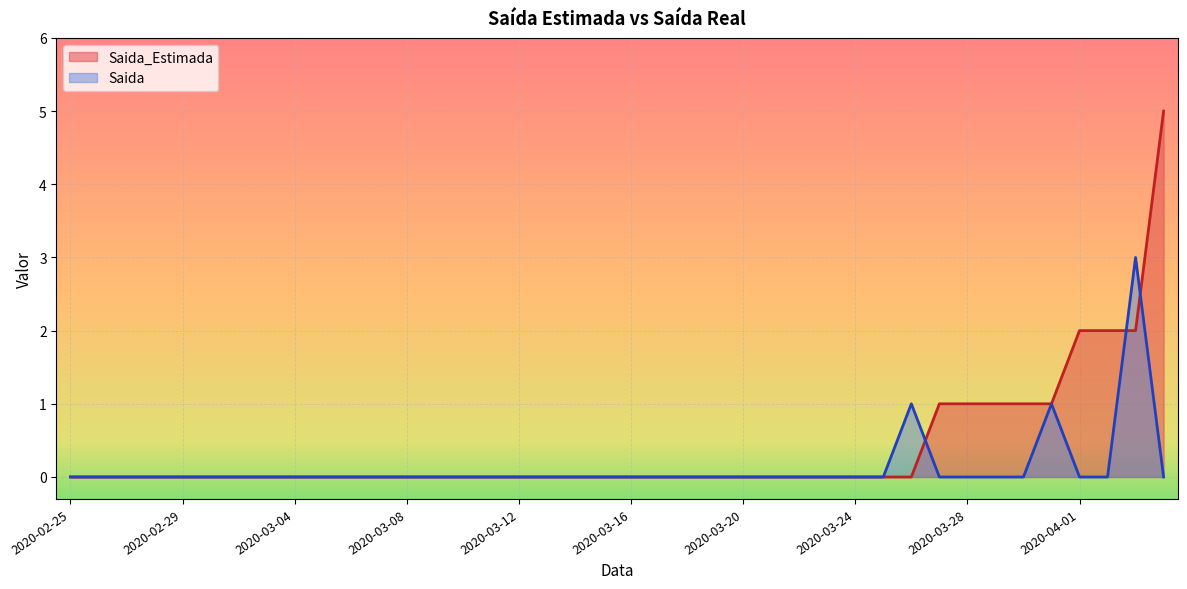

What is the difference between the maximum and minimum values in the Saida_Estimada series?

5